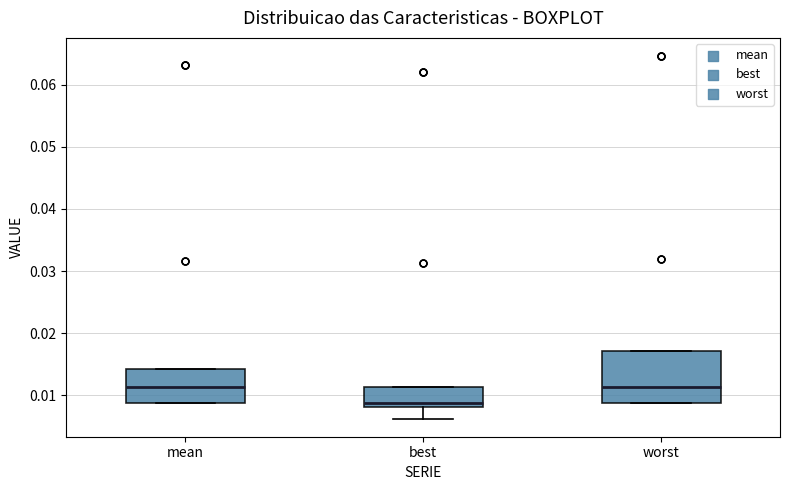

Comparing the boxes themselves (not the whiskers), which one is the tallest?

worst